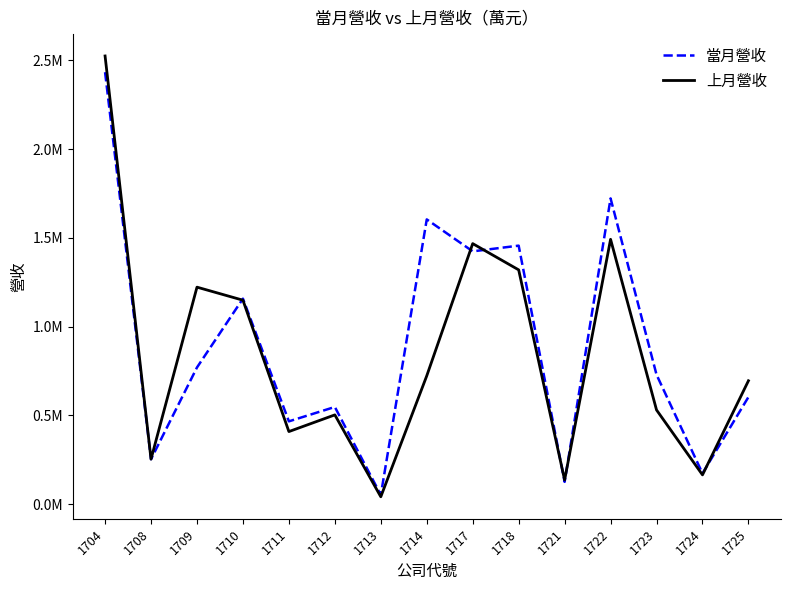

What are all the series names shown in the legend?

當月營收, 上月營收